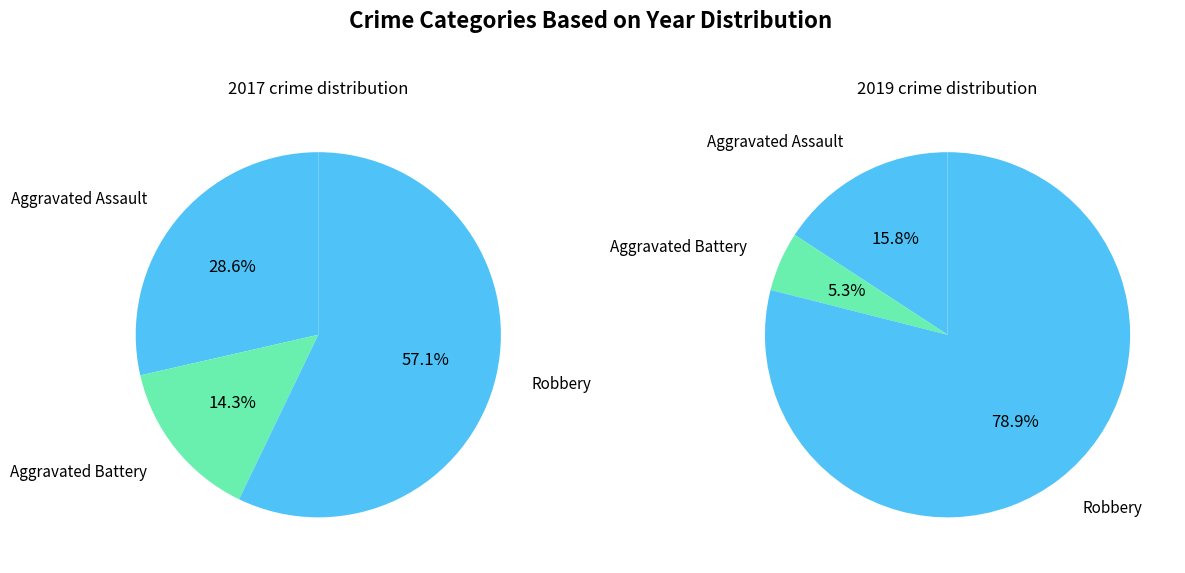

Combined, do 2 and values_2017 account for over 50%?

Yes